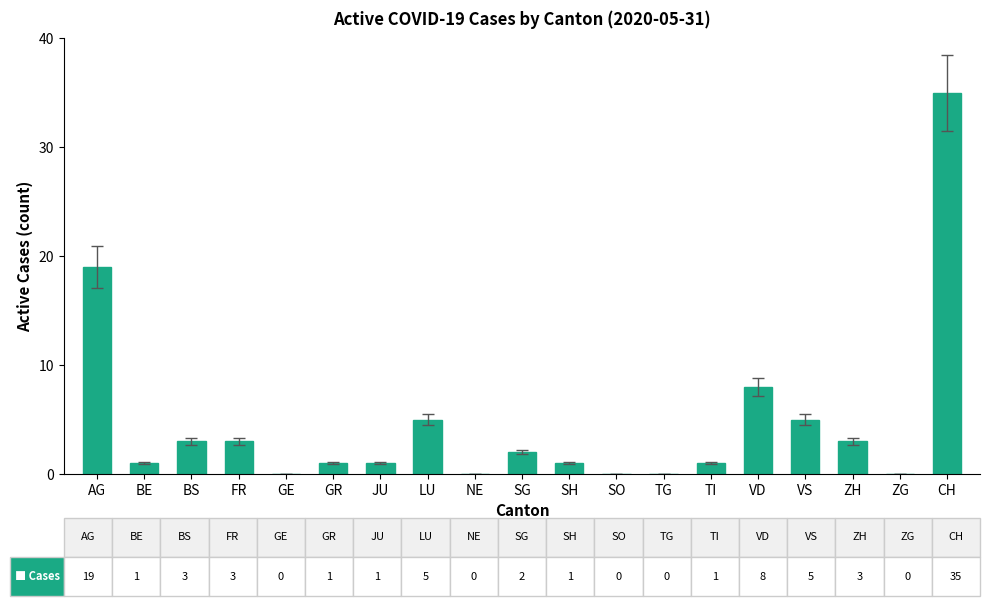

Is it true that the value at FR is 5?

False